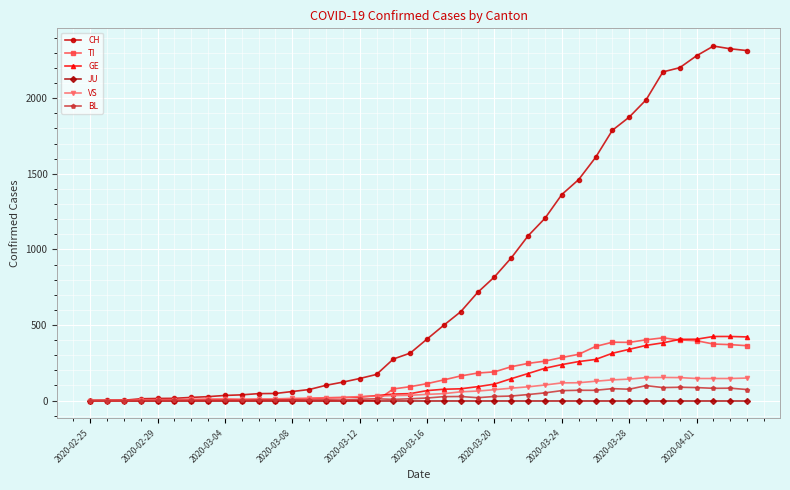

Which series has the largest total across all categories?

CH